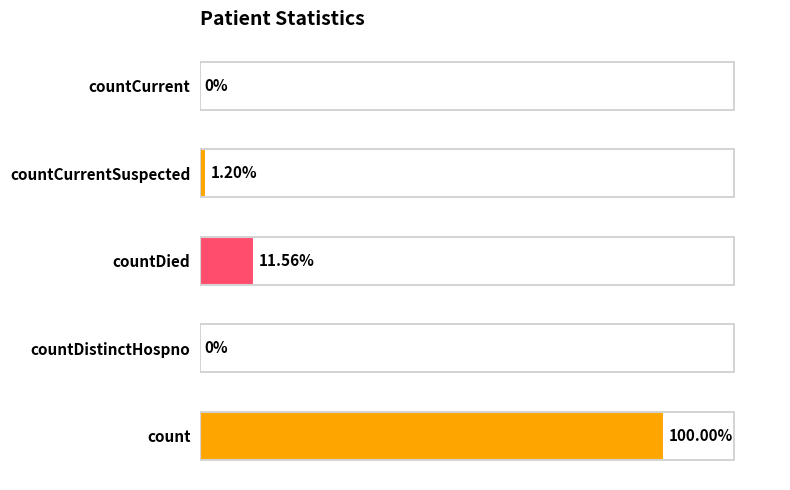

Are the bars horizontal?

Yes